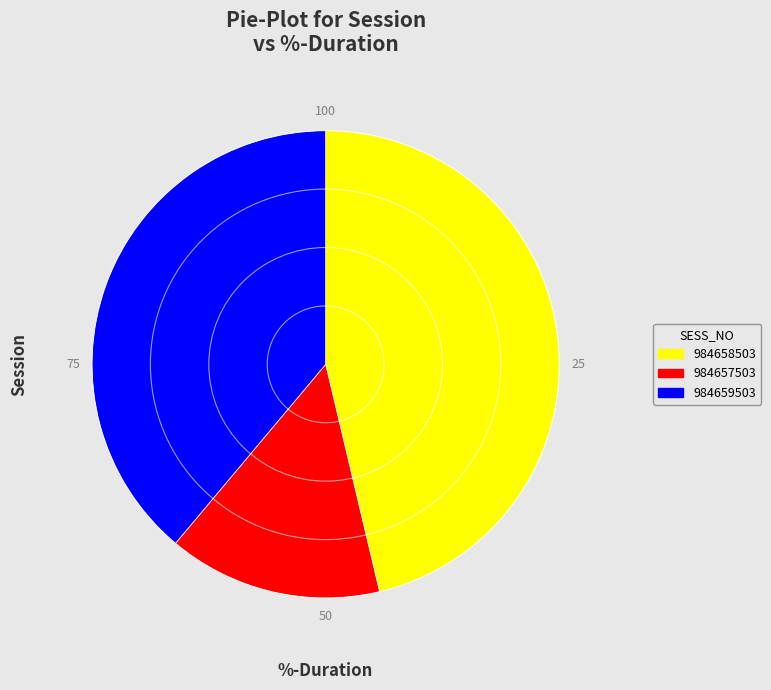

Approximately how many times larger is the value at 984659503 compared to 984657503?

2.6